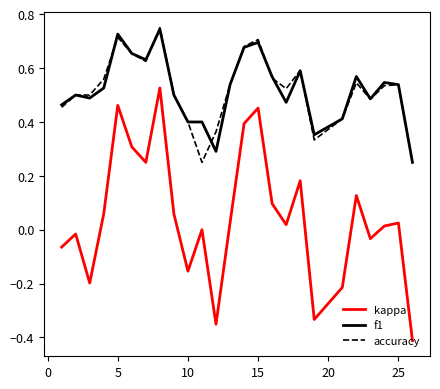

True or false: accuracy and kappa cross at least once.

False